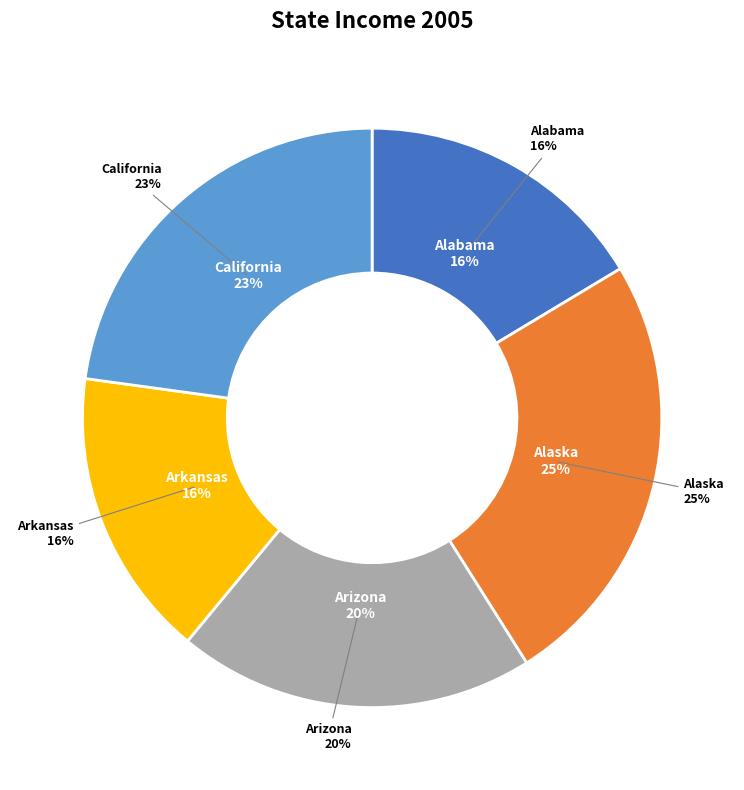

Between Arkansas and Alaska, which is larger?

Alaska